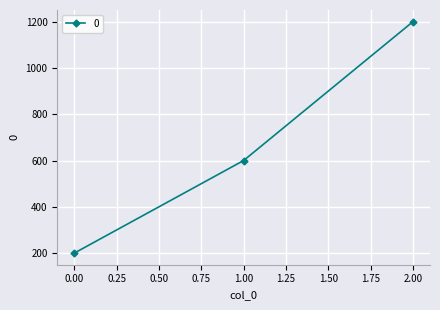

List the labels in order of value, largest first.

2.00, 1.00, 0.00